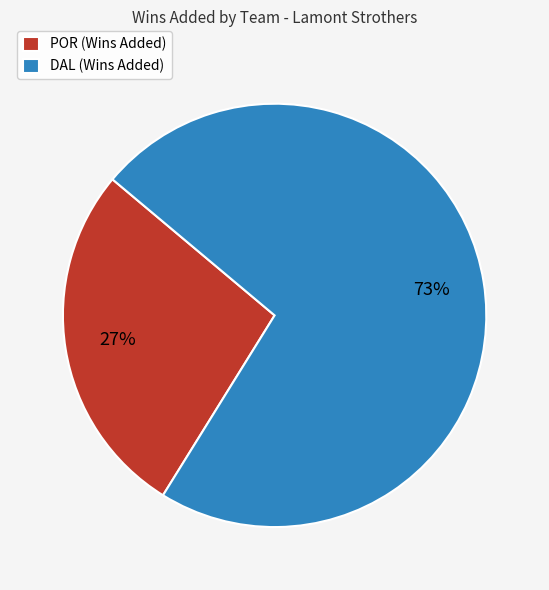

To the nearest percent, what is the average slice percentage?

50%